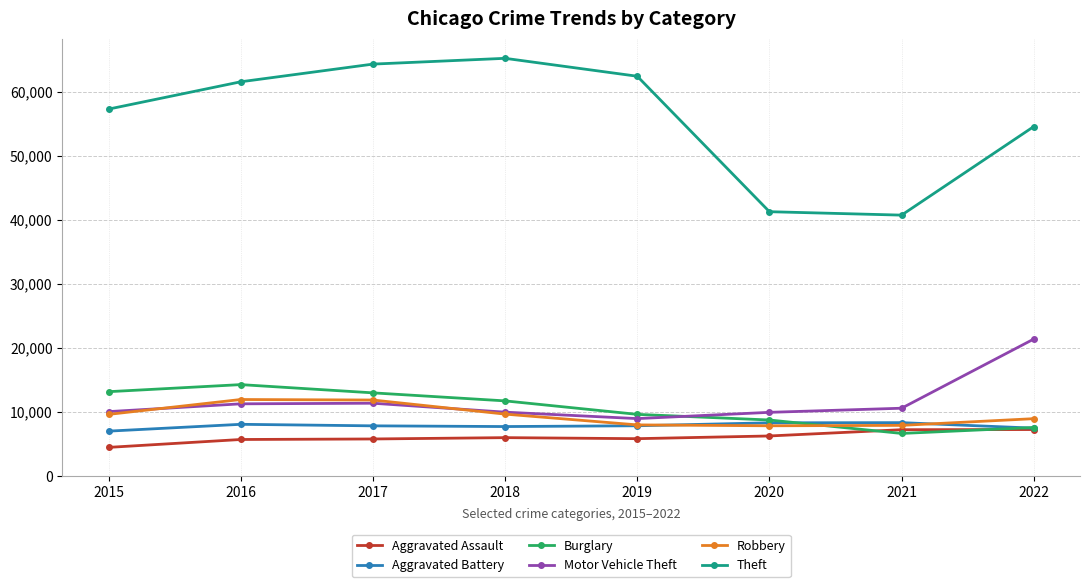

Is the value of Aggravated Battery at 2019 greater than the value of Theft at 2018?

No